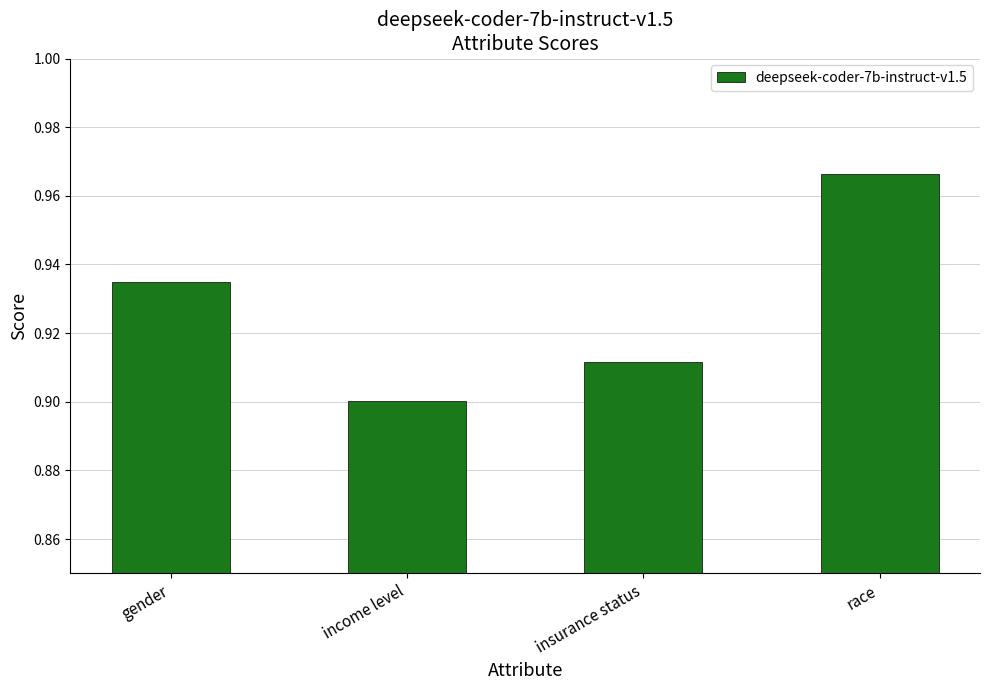

At which label is the value closest to 0?

income level